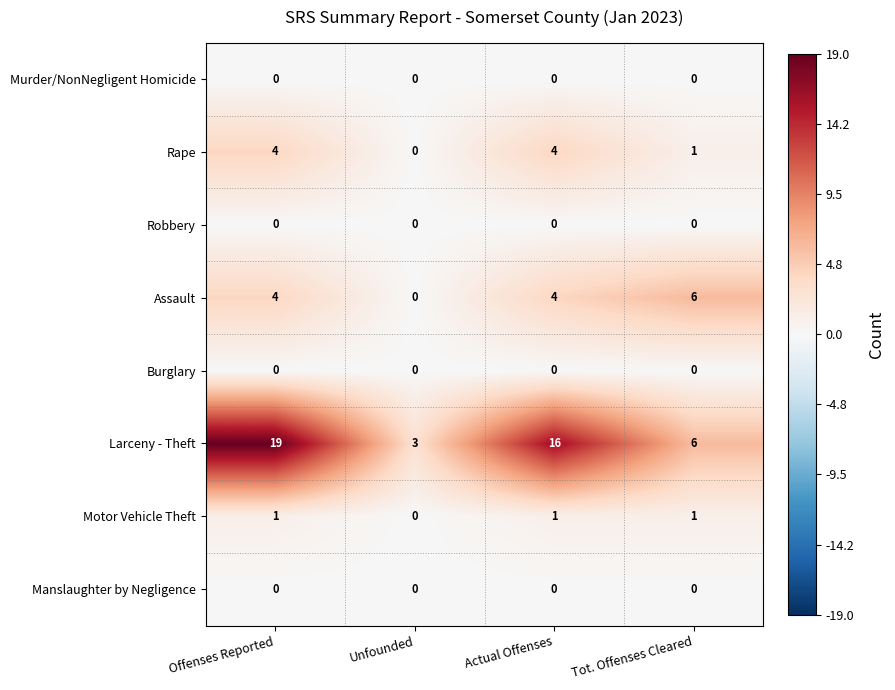

True or false: Motor Vehicle Theft has a value of 2 at Tot. Offenses Cleared.

False